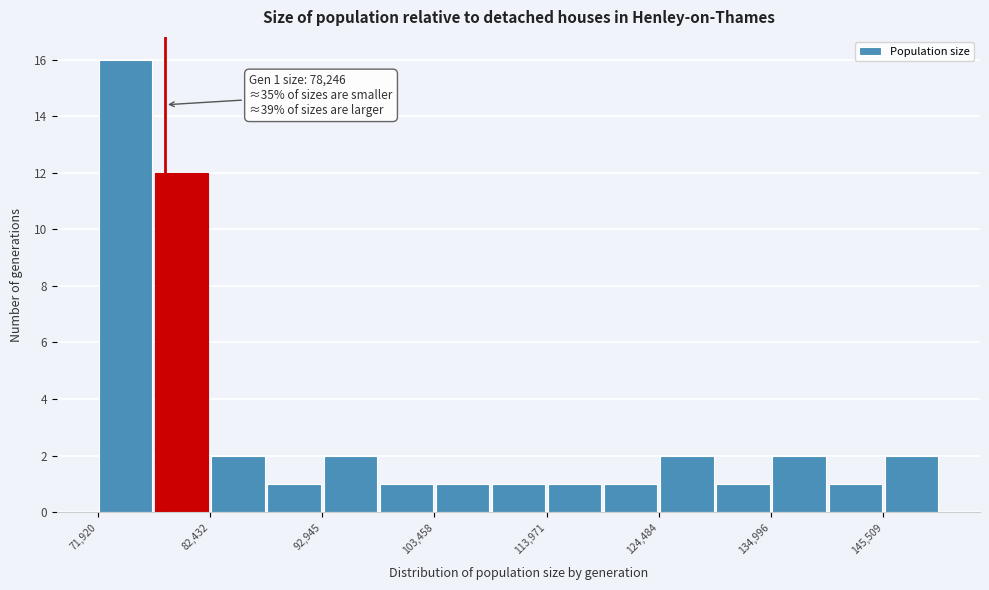

Around what value on the x-axis is the tallest bar? Give the approximate position of its centre, as read against the axis.

74000